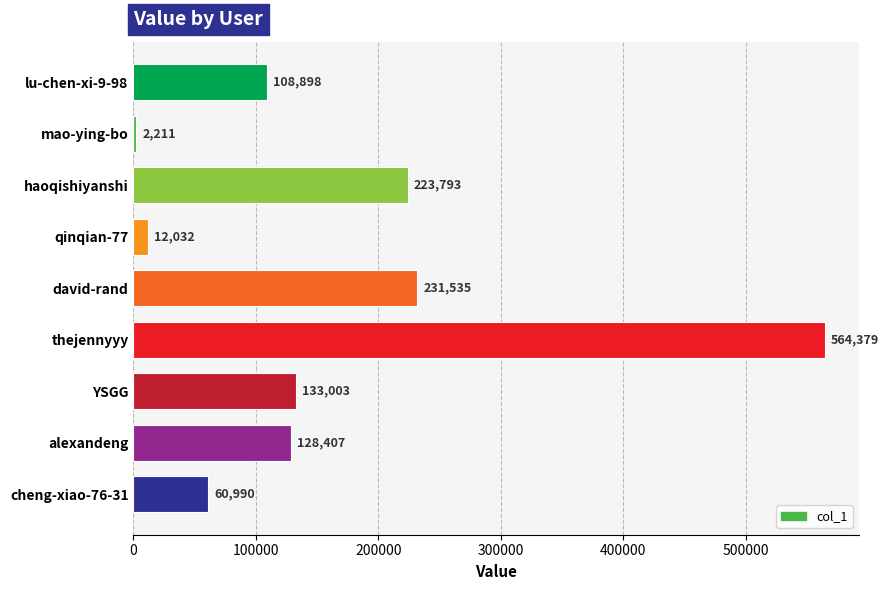

Where is the data nearest to the value 283295?

david-rand